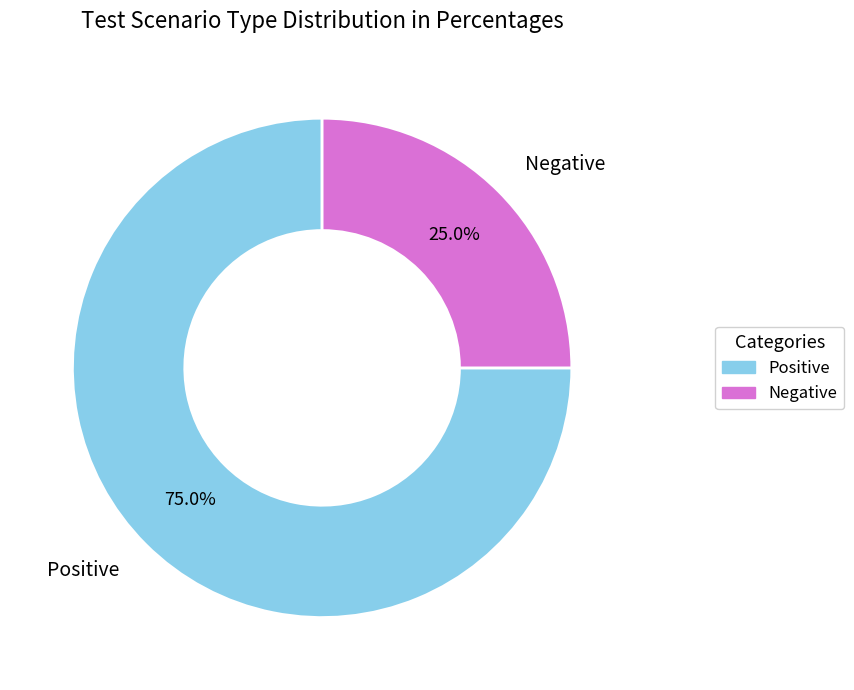

To the nearest percent, what portion does Negative represent?

25%